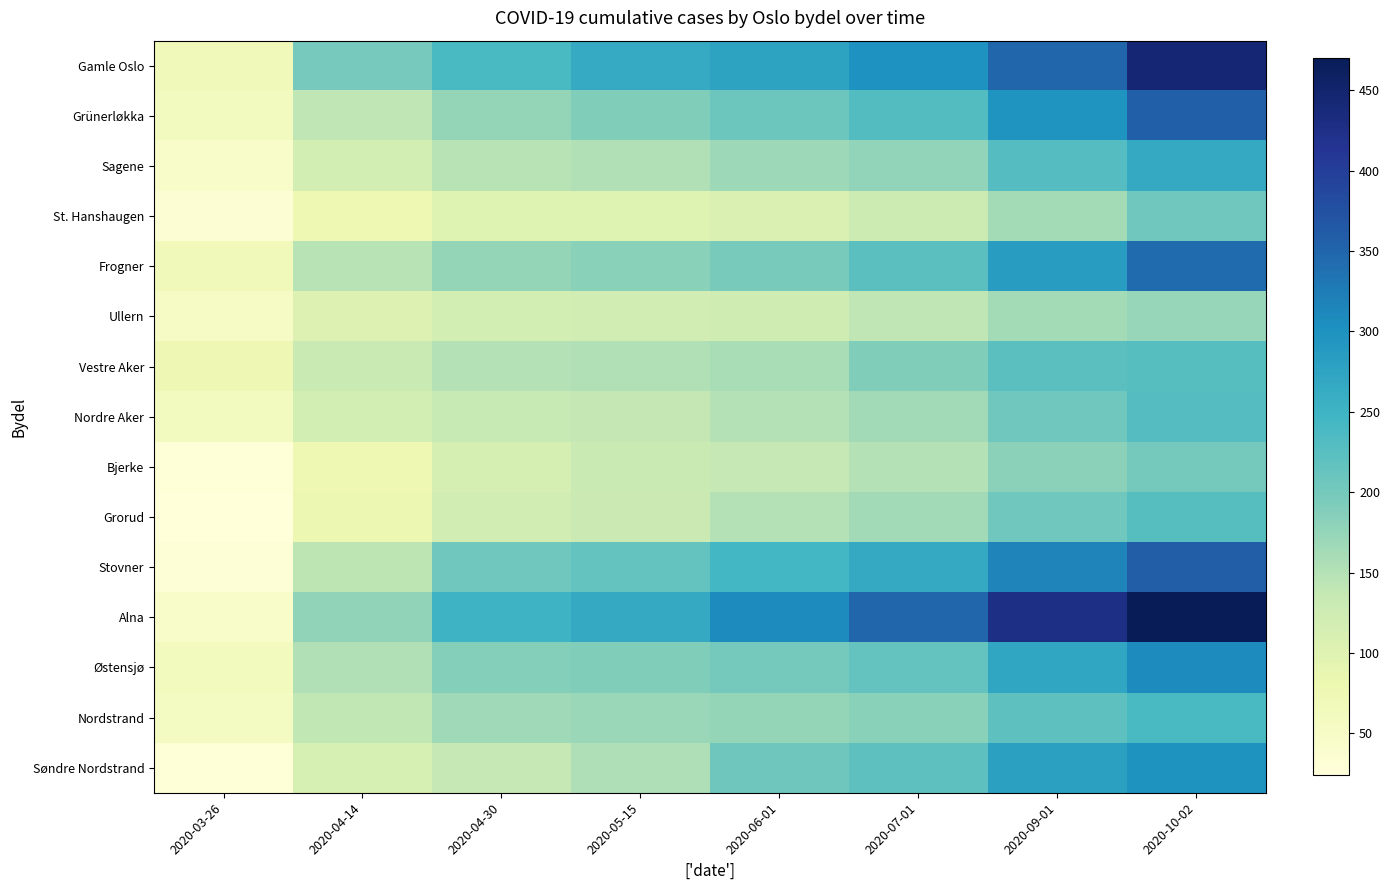

Reading left to right, what are all the values shown in this chart?

Gamle Oslo: 2020-03-26=67	2020-04-14=199	2020-04-30=240	2020-05-15=264	2020-06-01=275	2020-07-01=300	2020-09-01=349	2020-10-02=443
Grünerløkka: 2020-03-26=59	2020-04-14=141	2020-04-30=174	2020-05-15=191	2020-06-01=207	2020-07-01=230	2020-09-01=297	2020-10-02=356
Sagene: 2020-03-26=47	2020-04-14=117	2020-04-30=146	2020-05-15=152	2020-06-01=168	2020-07-01=177	2020-09-01=228	2020-10-02=266
St. Hanshaugen: 2020-03-26=33	2020-04-14=78	2020-04-30=101	2020-05-15=102	2020-06-01=109	2020-07-01=127	2020-09-01=163	2020-10-02=204
Frogner: 2020-03-26=67	2020-04-14=146	2020-04-30=174	2020-05-15=183	2020-06-01=197	2020-07-01=224	2020-09-01=285	2020-10-02=343
Ullern: 2020-03-26=51	2020-04-14=104	2020-04-30=117	2020-05-15=120	2020-06-01=125	2020-07-01=142	2020-09-01=163	2020-10-02=173
Vestre Aker: 2020-03-26=75	2020-04-14=132	2020-04-30=151	2020-05-15=152	2020-06-01=159	2020-07-01=191	2020-09-01=223	2020-10-02=227
Nordre Aker: 2020-03-26=59	2020-04-14=117	2020-04-30=135	2020-05-15=138	2020-06-01=150	2020-07-01=164	2020-09-01=204	2020-10-02=229
Bjerke: 2020-03-26=26	2020-04-14=78	2020-04-30=115	2020-05-15=132	2020-06-01=137	2020-07-01=150	2020-09-01=182	2020-10-02=201
Grorud: 2020-03-26=24	2020-04-14=80	2020-04-30=120	2020-05-15=129	2020-06-01=151	2020-07-01=165	2020-09-01=204	2020-10-02=227
Stovner: 2020-03-26=30	2020-04-14=143	2020-04-30=205	2020-05-15=214	2020-06-01=245	2020-07-01=265	2020-09-01=316	2020-10-02=359
Alna: 2020-03-26=45	2020-04-14=179	2020-04-30=252	2020-05-15=266	2020-06-01=308	2020-07-01=349	2020-09-01=428	2020-10-02=470
Østensjø: 2020-03-26=63	2020-04-14=152	2020-04-30=187	2020-05-15=191	2020-06-01=201	2020-07-01=214	2020-09-01=271	2020-10-02=308
Nordstrand: 2020-03-26=56	2020-04-14=139	2020-04-30=166	2020-05-15=171	2020-06-01=174	2020-07-01=184	2020-09-01=220	2020-10-02=239
Søndre Nordstrand: 2020-03-26=26	2020-04-14=114	2020-04-30=137	2020-05-15=154	2020-06-01=206	2020-07-01=220	2020-09-01=280	2020-10-02=299